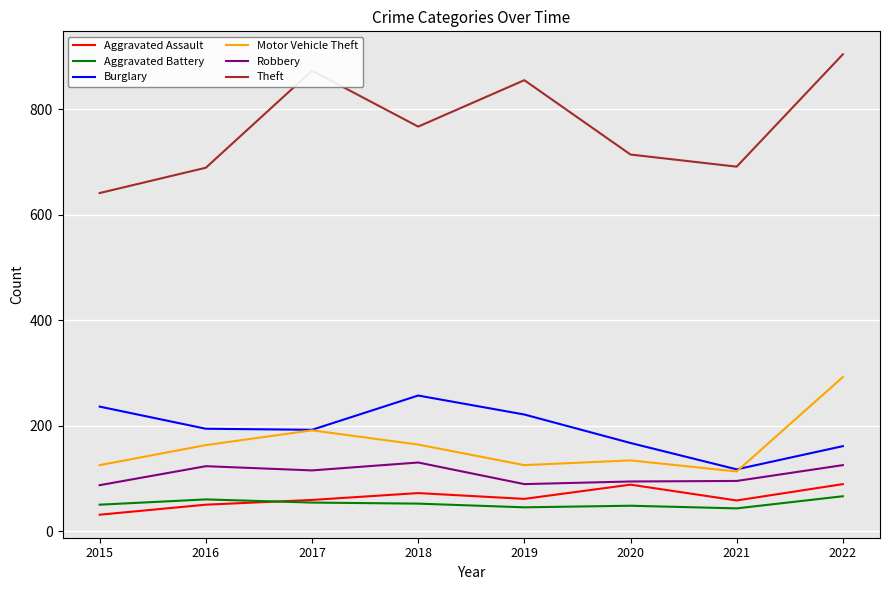

What is the approximate value of Aggravated Assault at 2017, to the nearest 5?

60